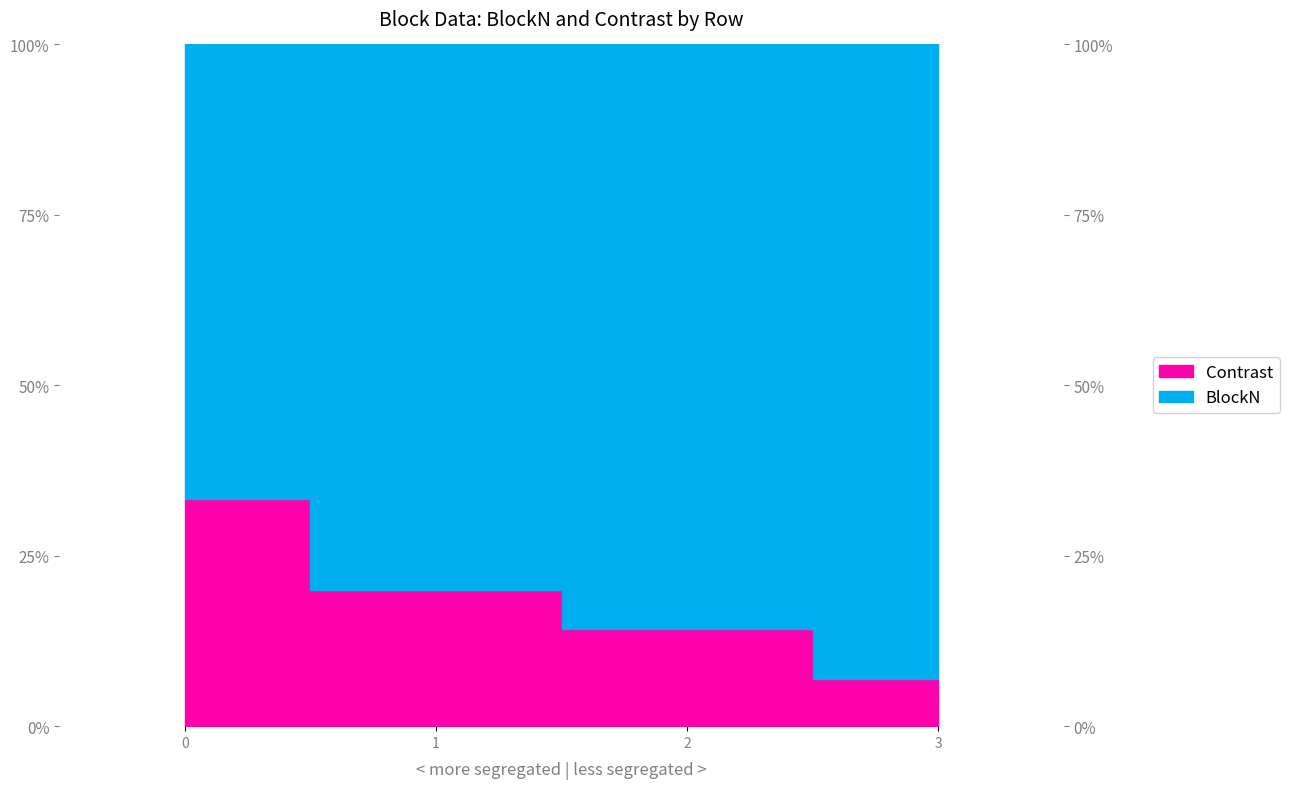

Reading left to right, extract all data points from this chart.

33.3	20.0	14.3	7.0